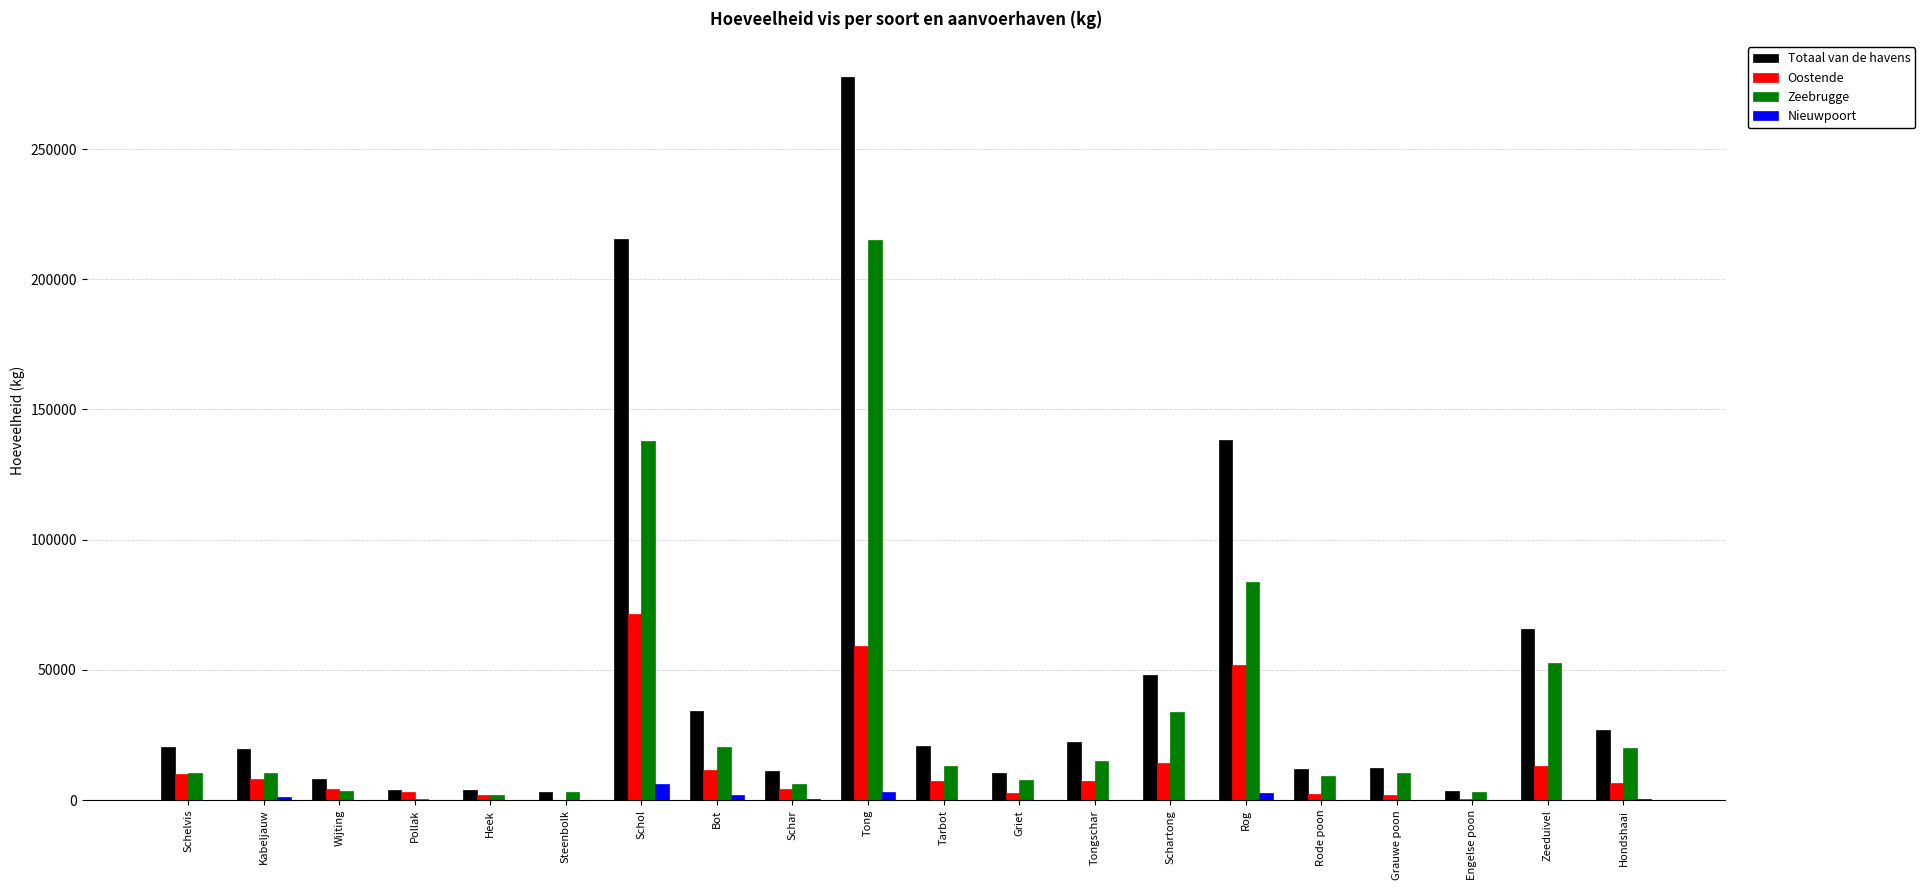

The Totaal van de havens series shows 277533 at Tong. True or false?

True